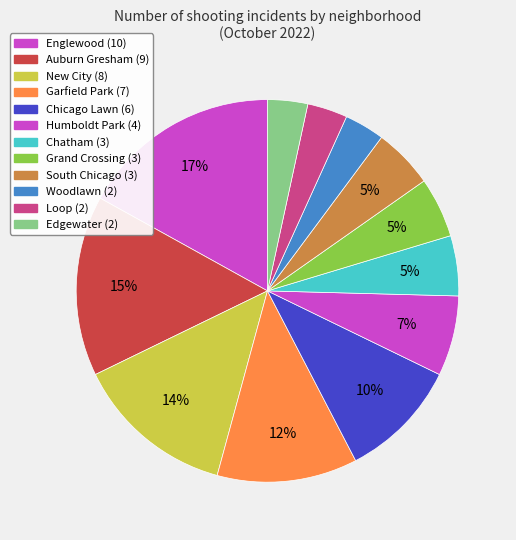

The Chatham slice represents 19% of the pie. True or false?

False